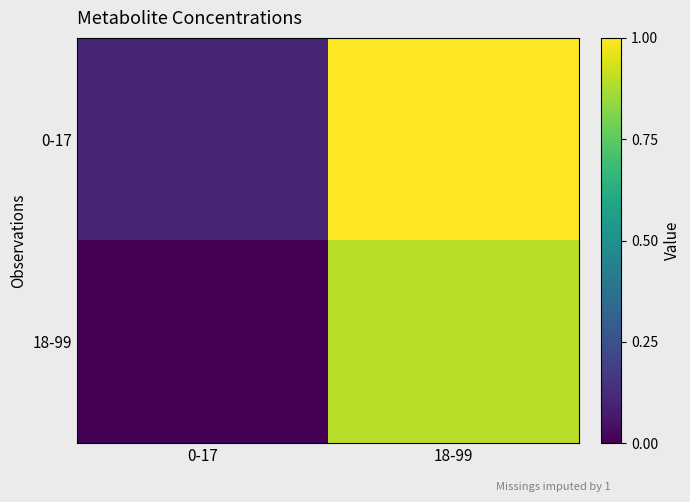

At which category is the sum across all series the highest?

18-99